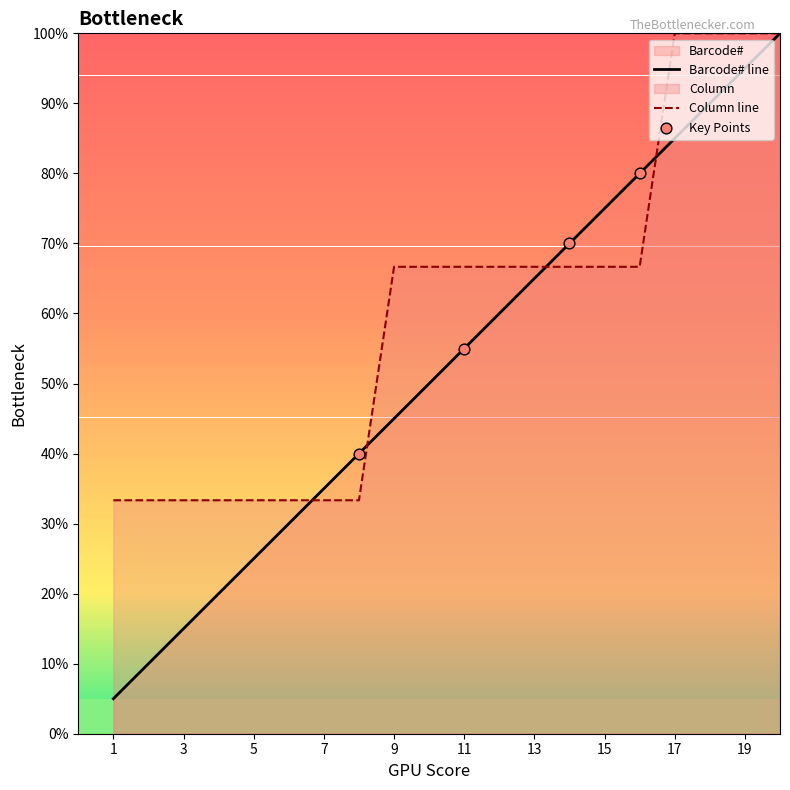

What is the total value across all series at 16?

146.7